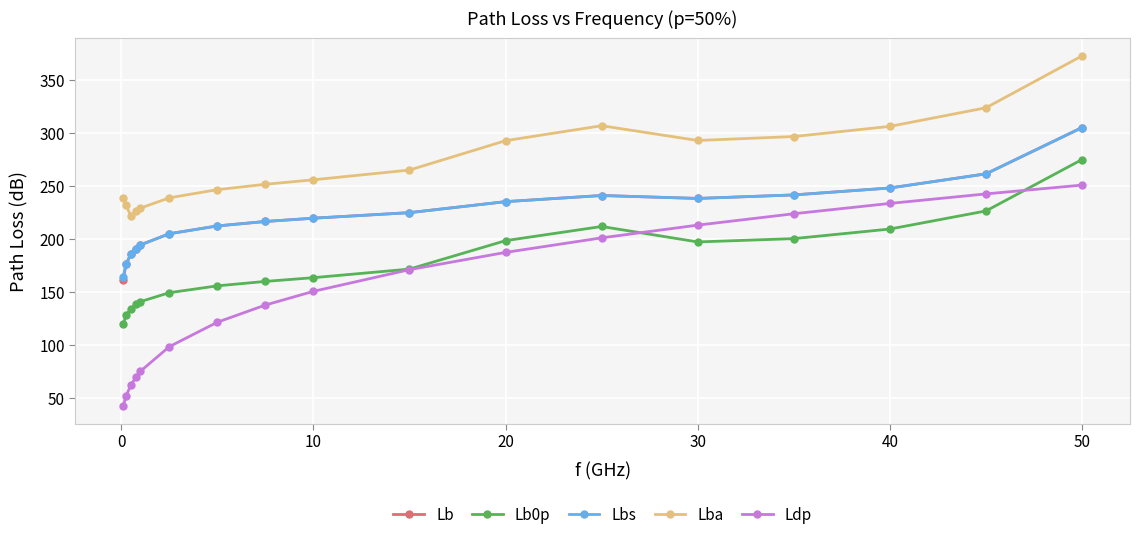

What is the lowest value of the Lbs series?

164.3